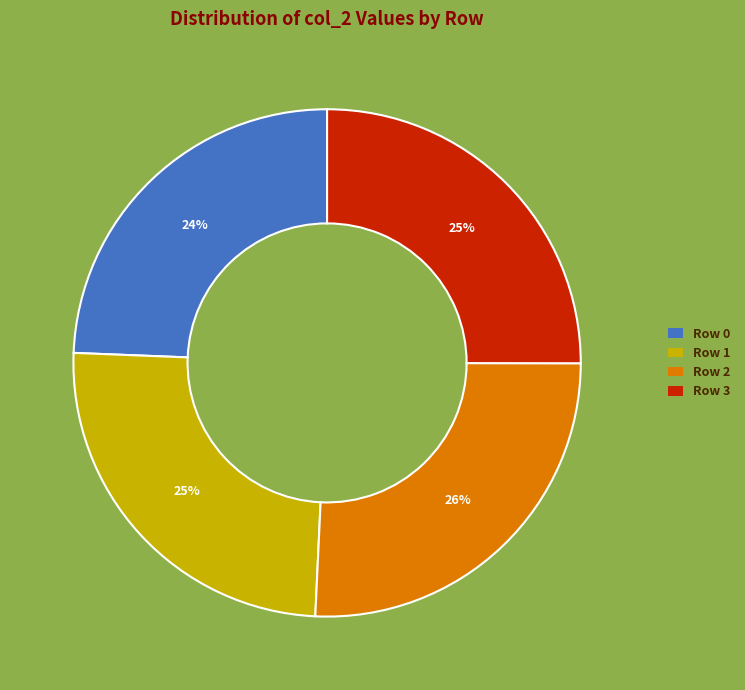

To the nearest percent, what is the average slice percentage?

25%